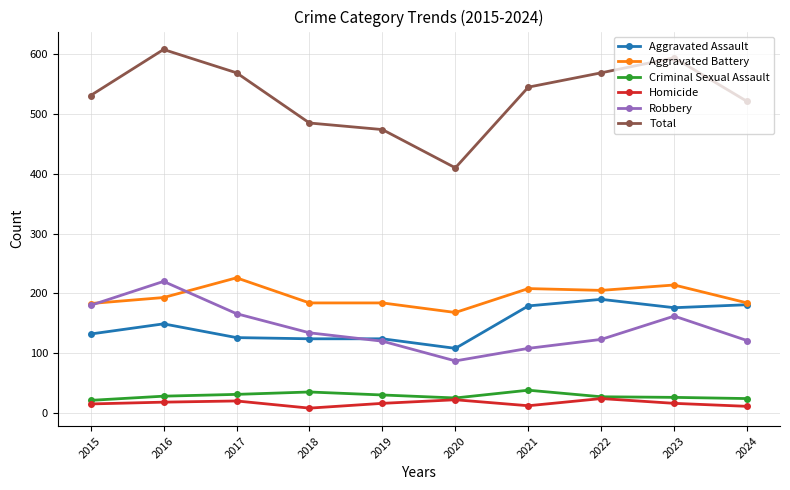

Which series changed the most between 2016 and 2023?

Robbery